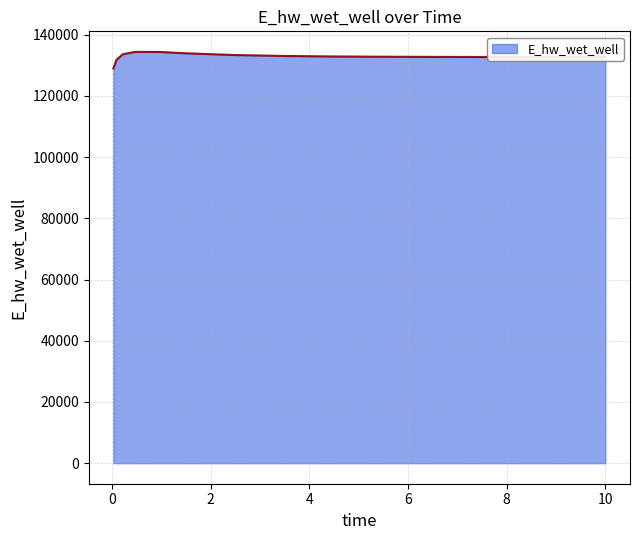

What is the maximum value shown in the chart?

134391.9